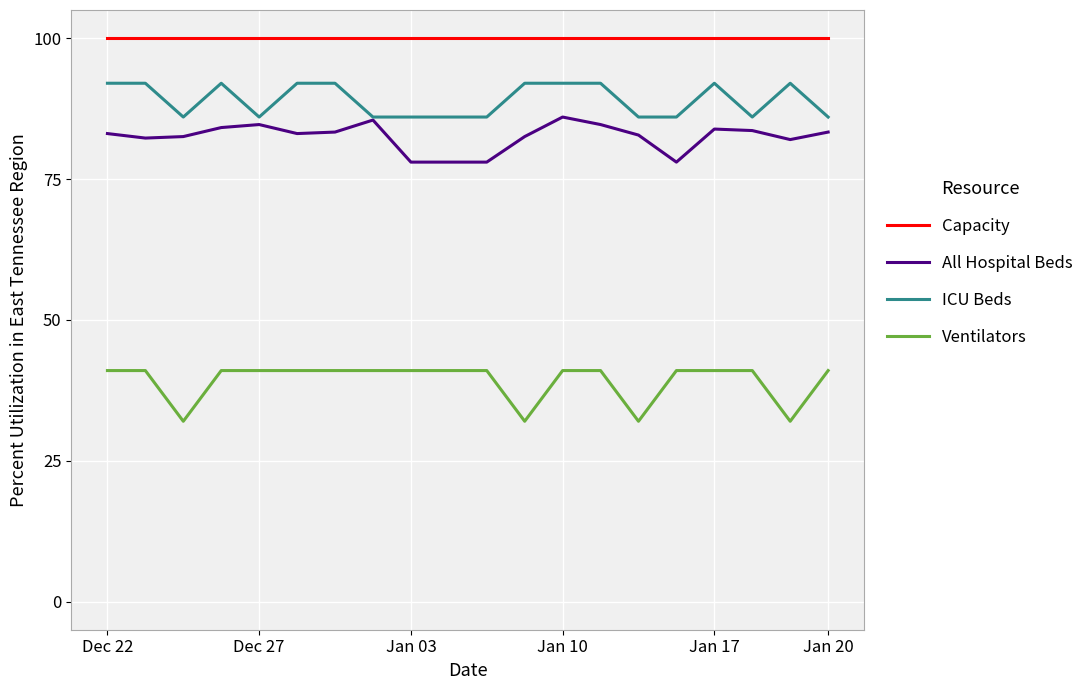

True or false: ICU Beds and Ventilators intersect in this chart.

False